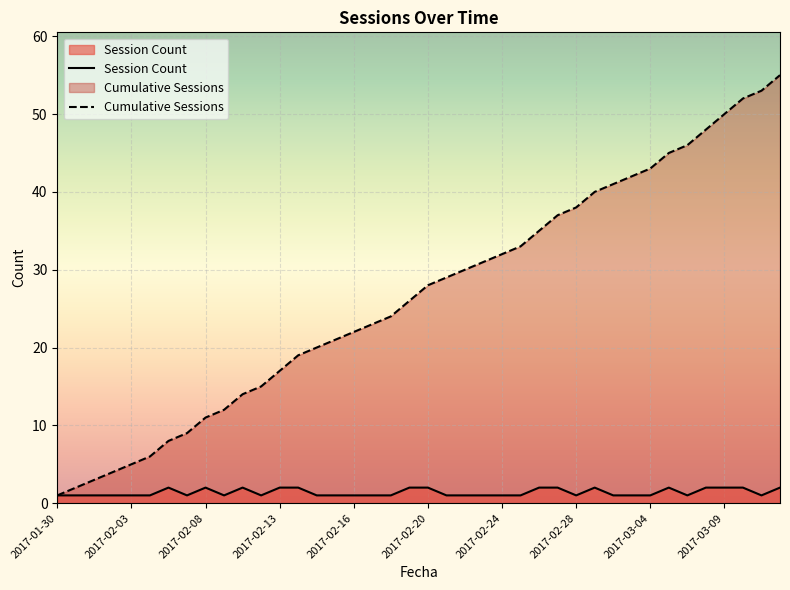

True or false: Session Count and Cumulative Sessions intersect in this chart.

False